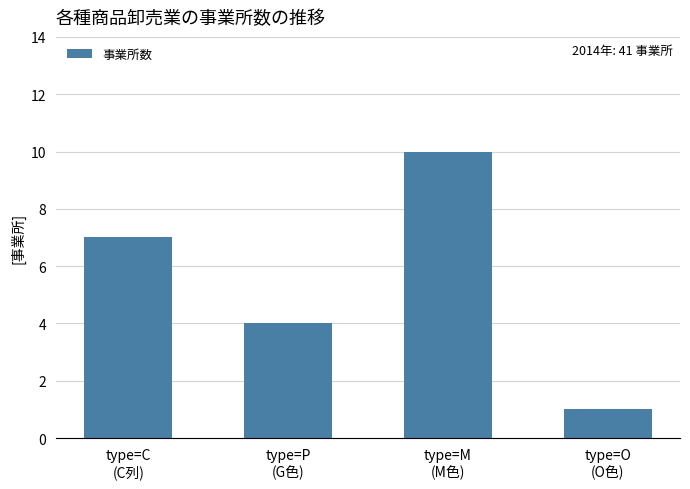

What is the sum of the values at type=P
(G色) and type=C
(C列)?

11